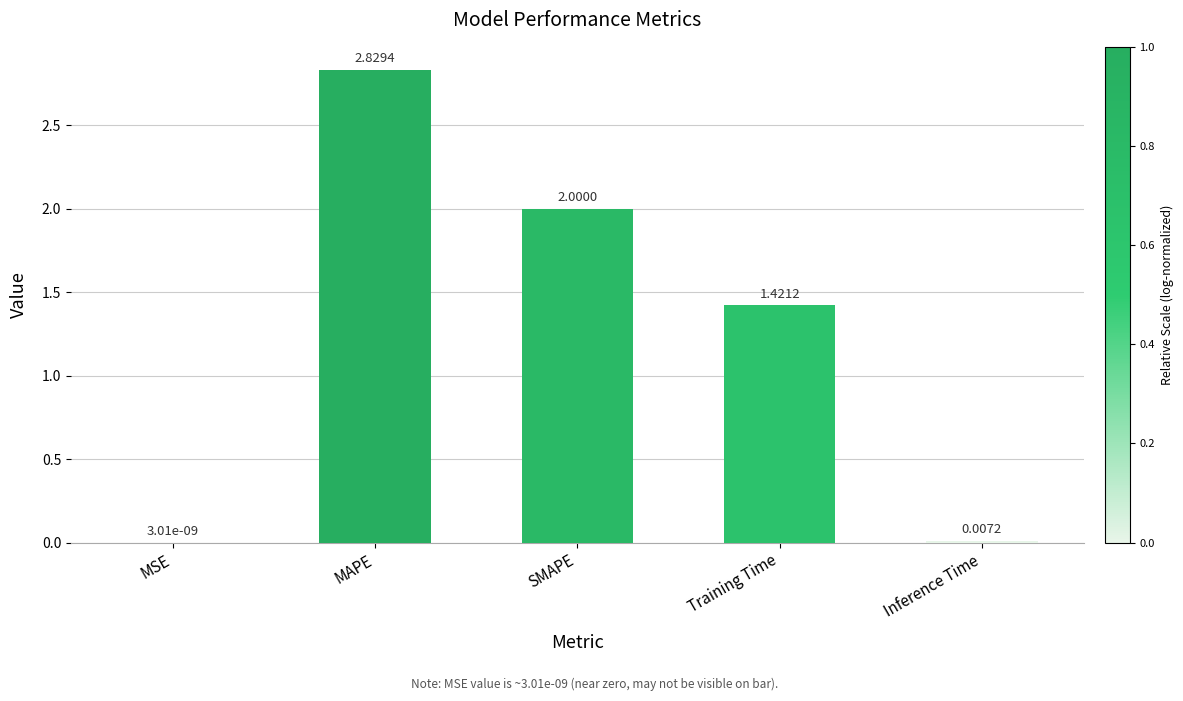

Are the bars horizontal?

No